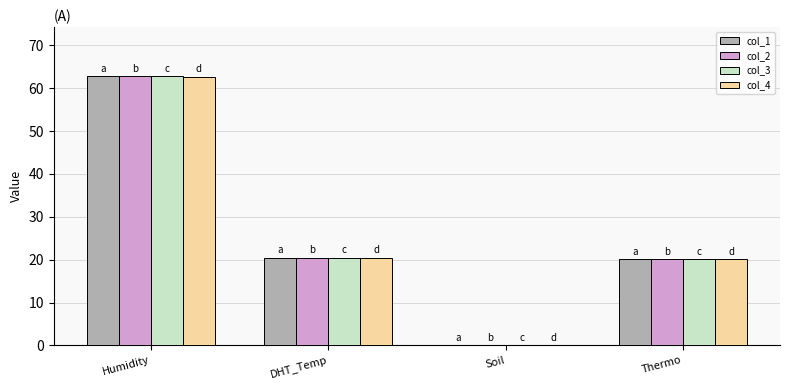

Between Humidity and Soil, which series saw the biggest shift?

col_1